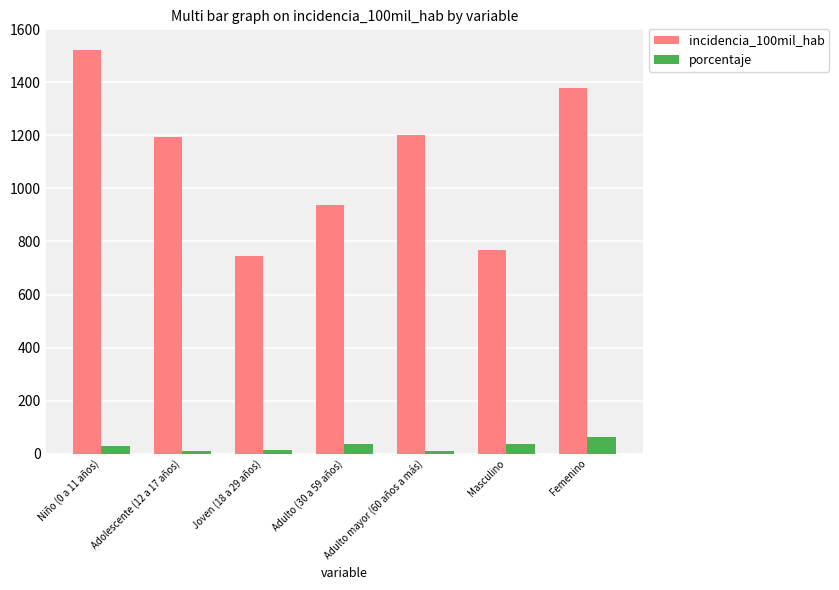

How many groups of bars are there?

7